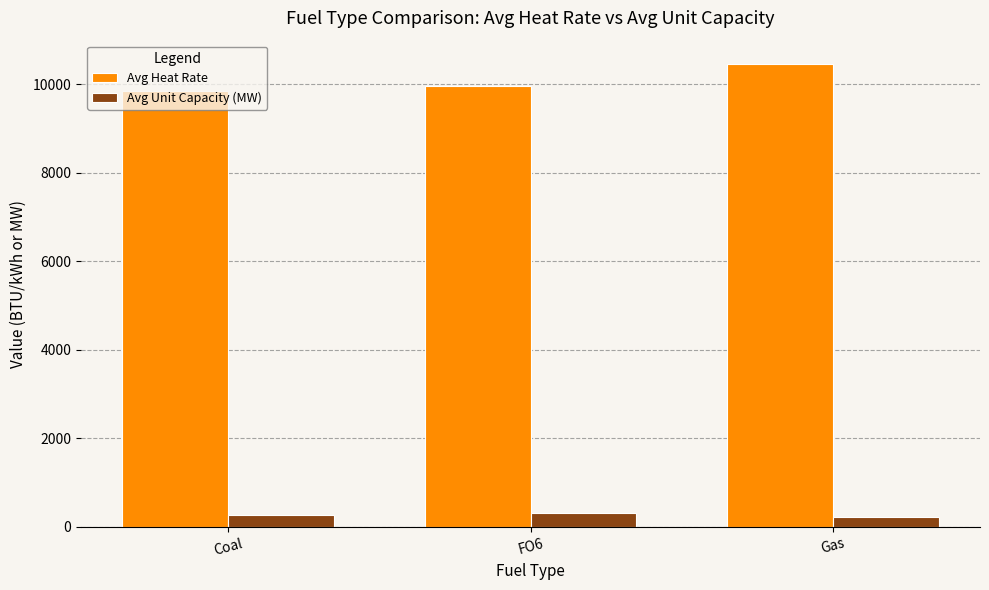

What position from the left is FO6?

2